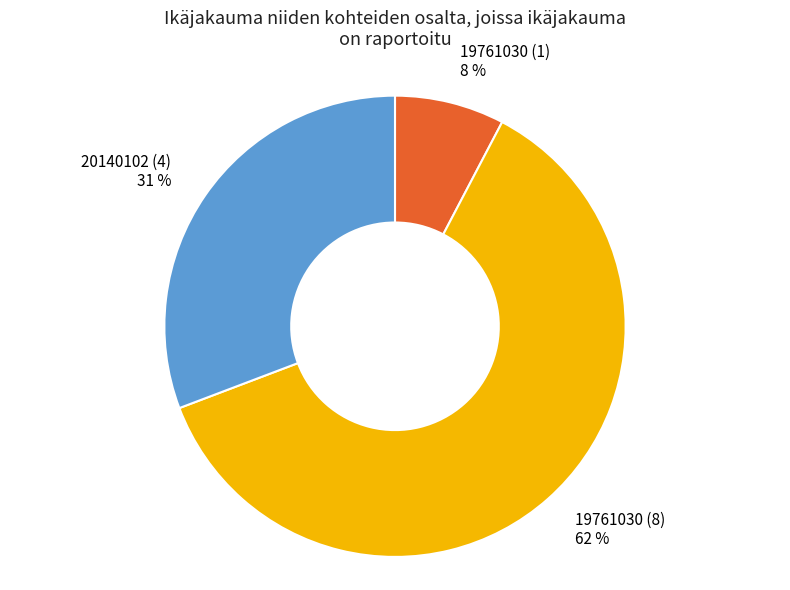

The 19761030 (8) slice represents 62% of the pie. True or false?

True